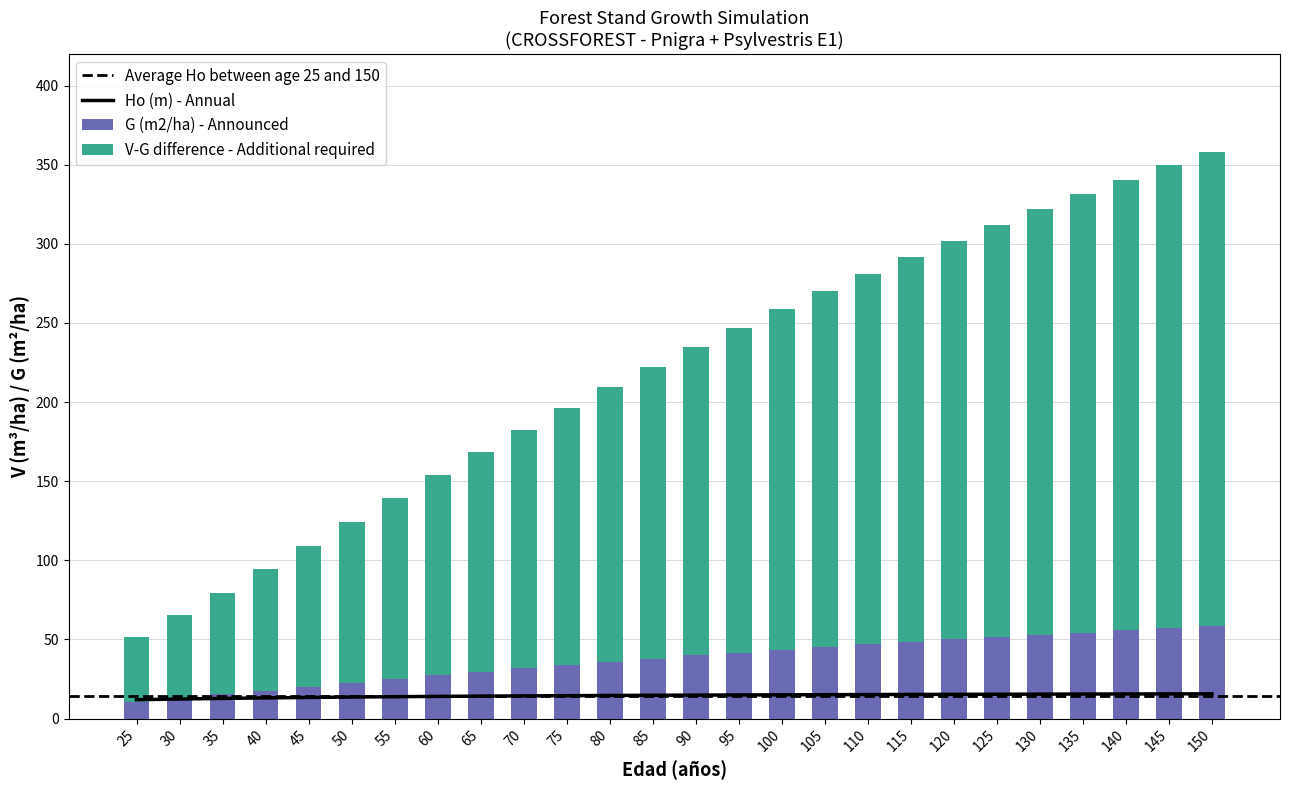

The G (m2/ha) - Masa antes series shows 57.0 at 145. True or false?

True